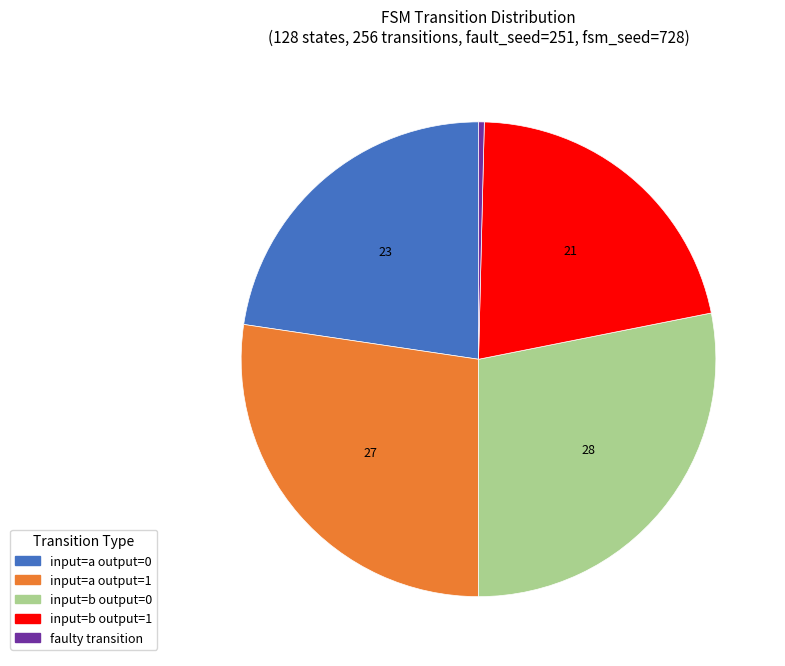

Is there a majority slice in this chart?

No